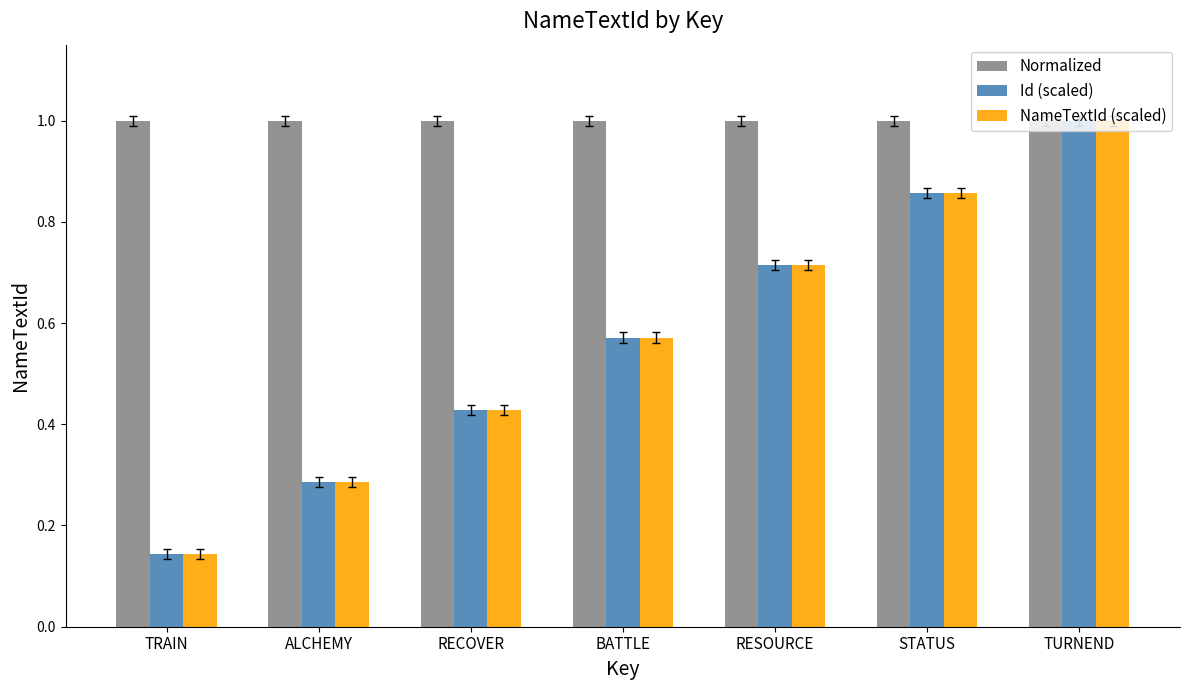

At which category does the chart reach its minimum across all series?

TRAIN